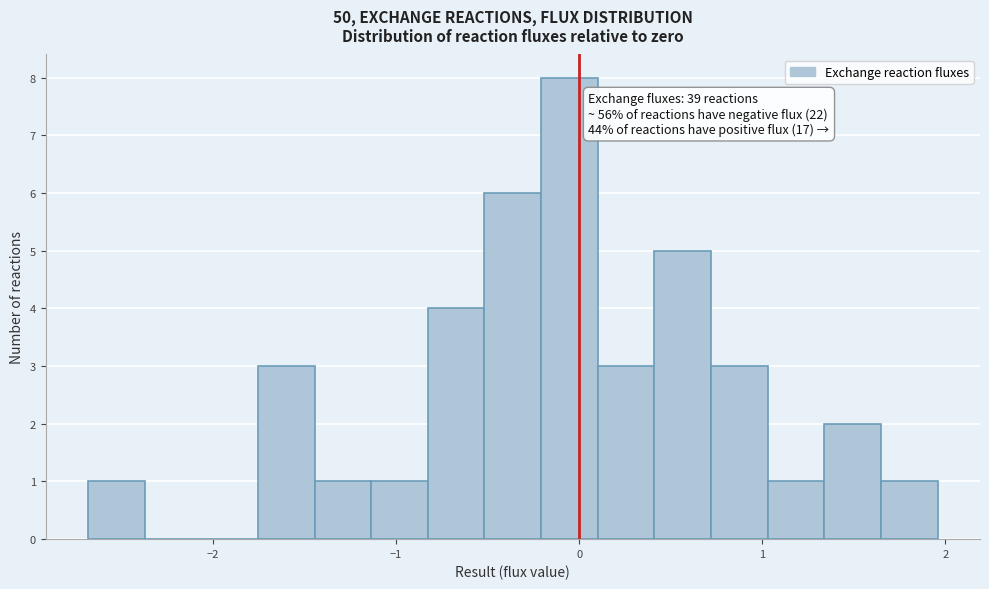

Read against the x-axis, roughly where is the centre of the tallest bar?

-0.1